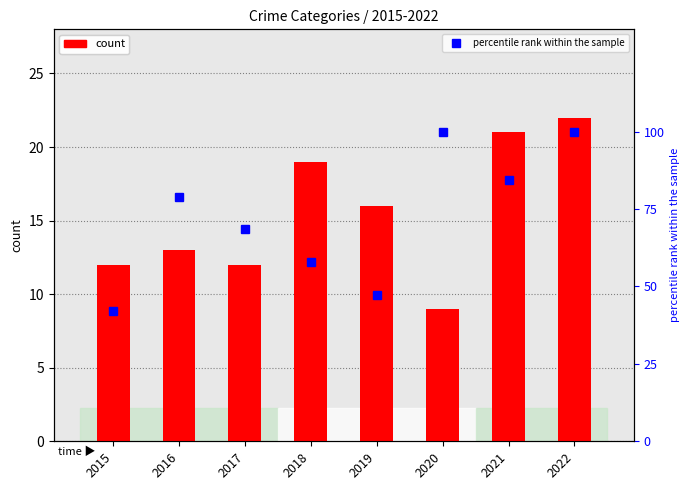

Which series has the widest spread of values?

Robbery (pct rank within sample)